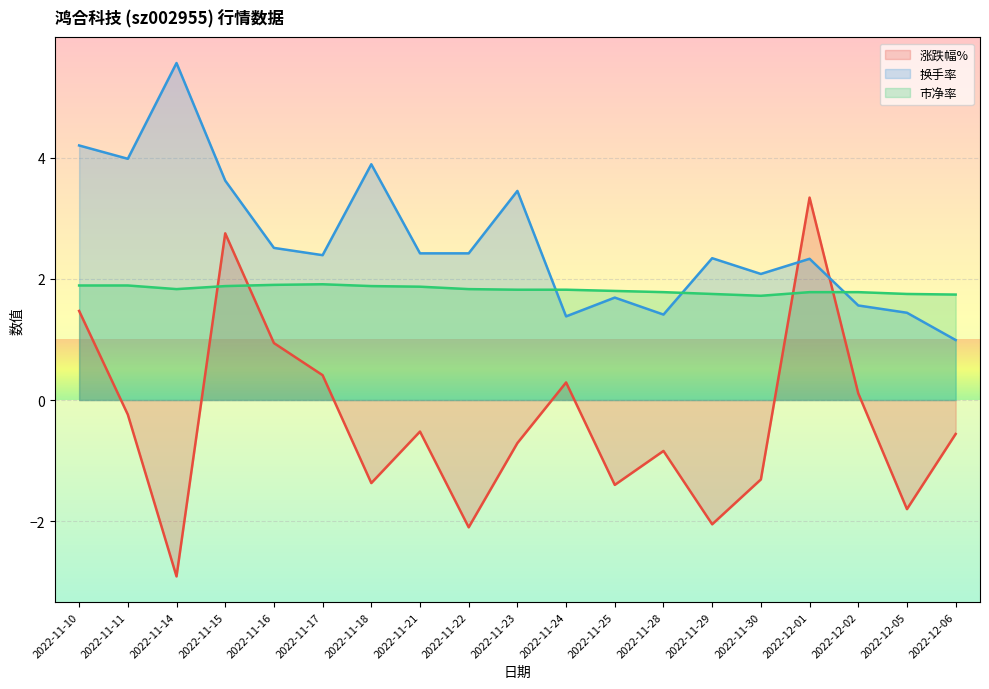

What is the difference between the maximum and minimum values in the 换手率 series?

4.6